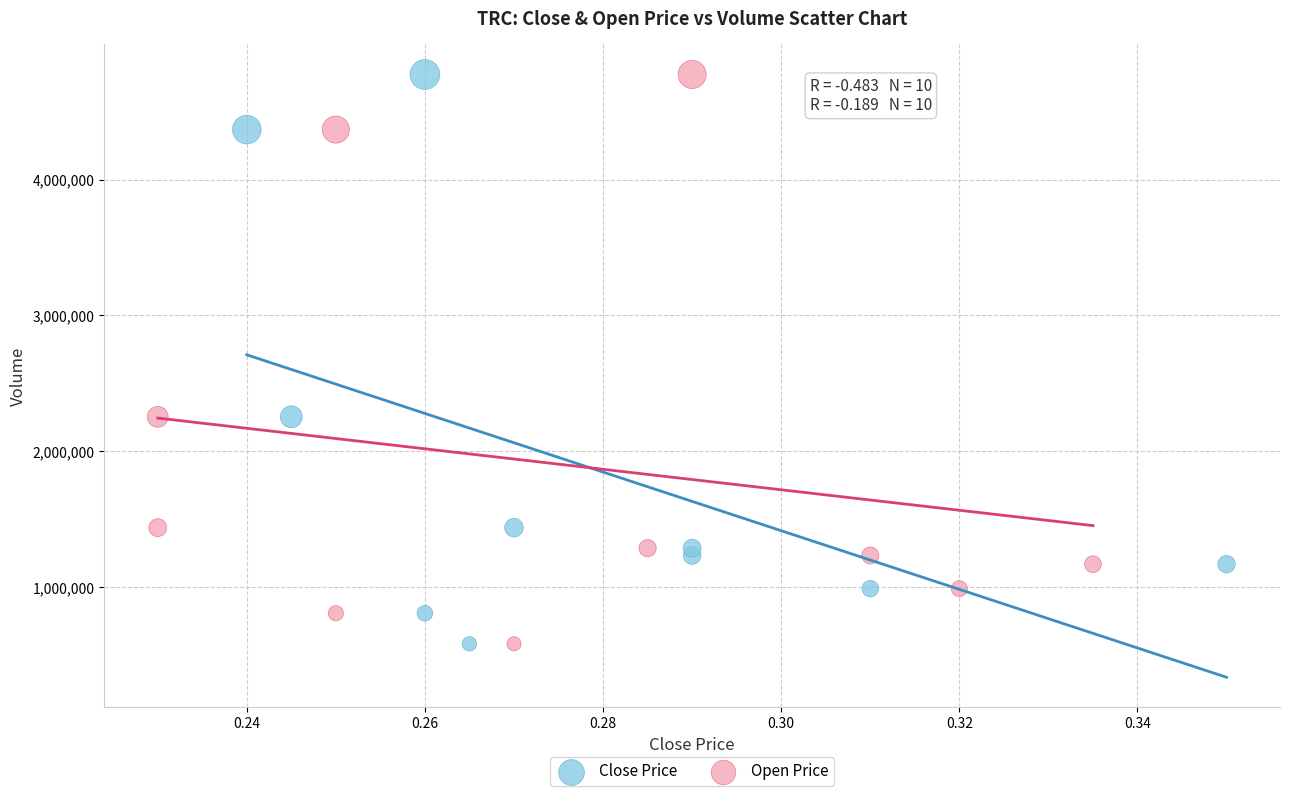

What are all the series names shown in the legend?

Close Price, Open Price